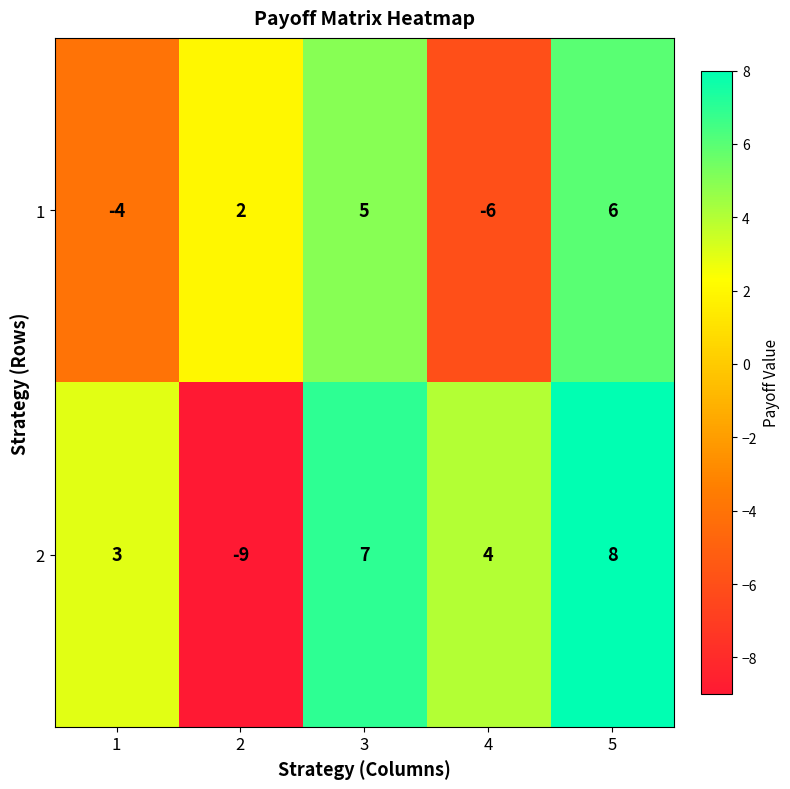

Is it true that 1 equals 0 at 2?

False